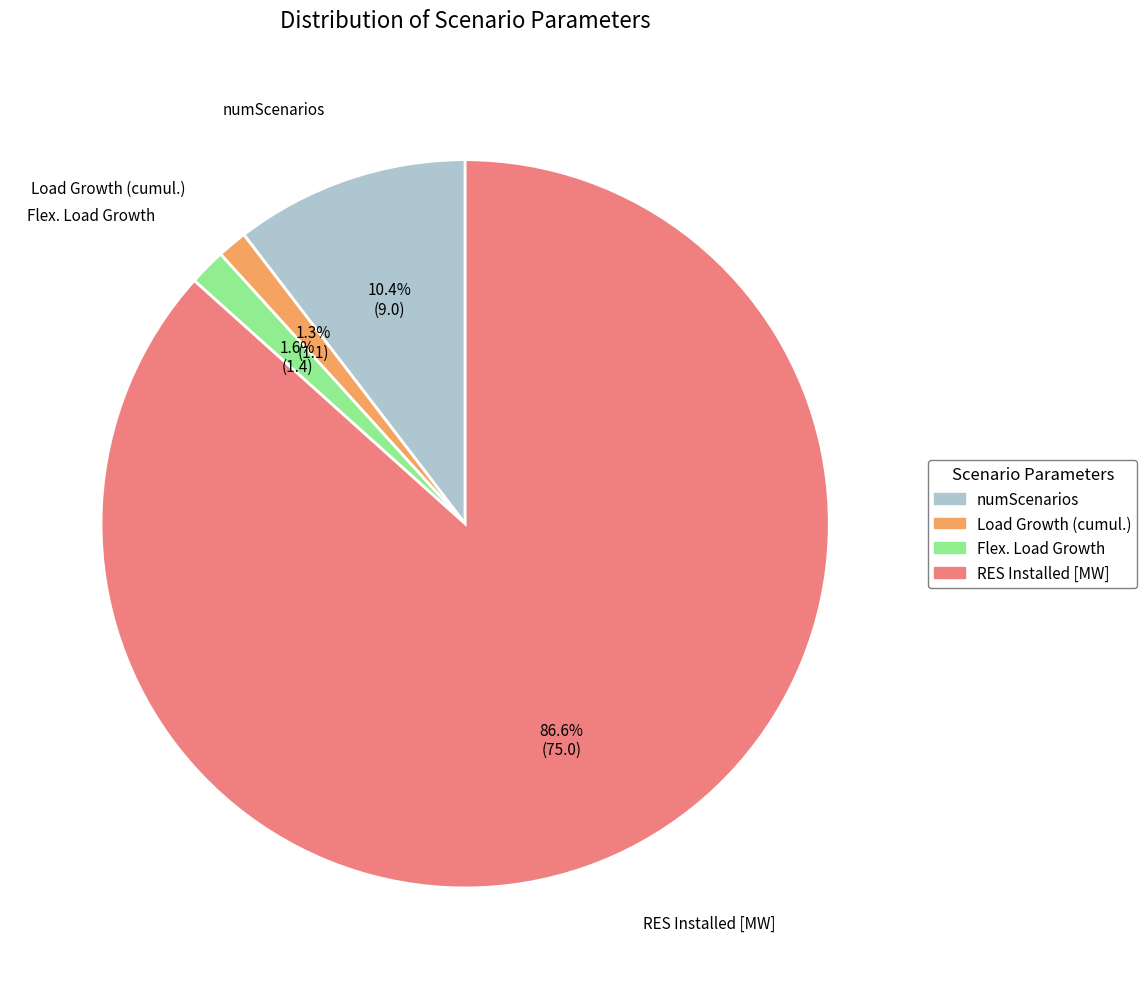

How many segments does this pie chart have?

4